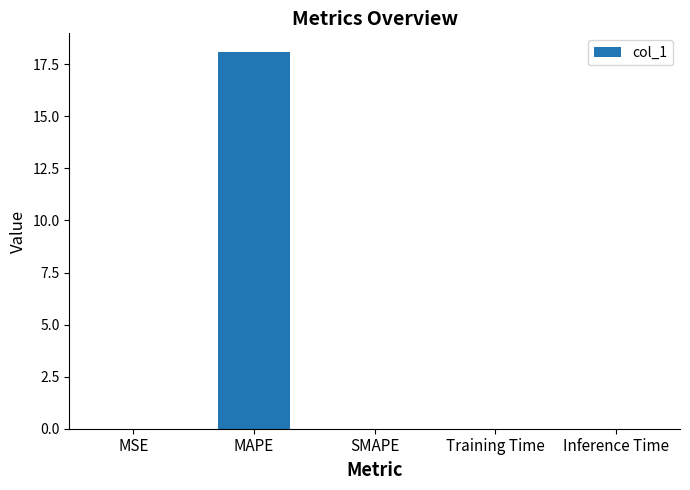

Are the bars horizontal?

No